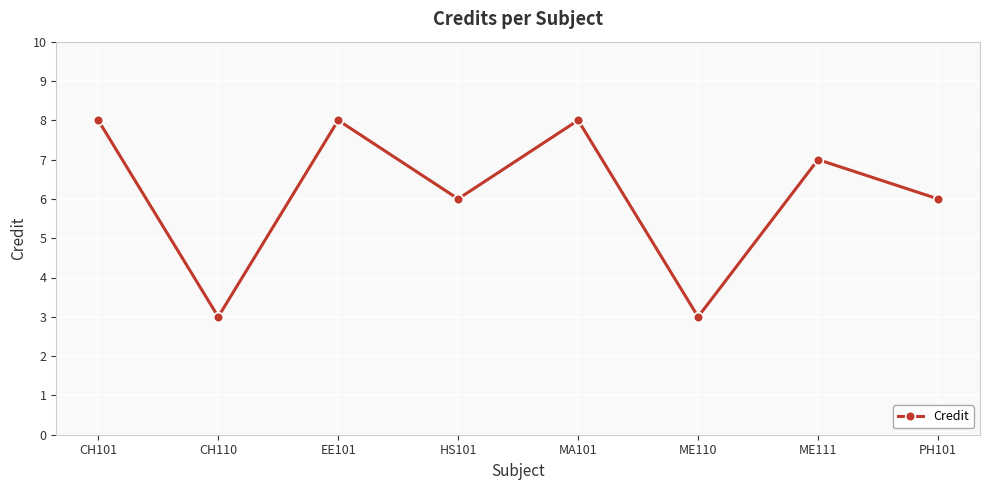

What is the label of the 7th point from the right?

CH110